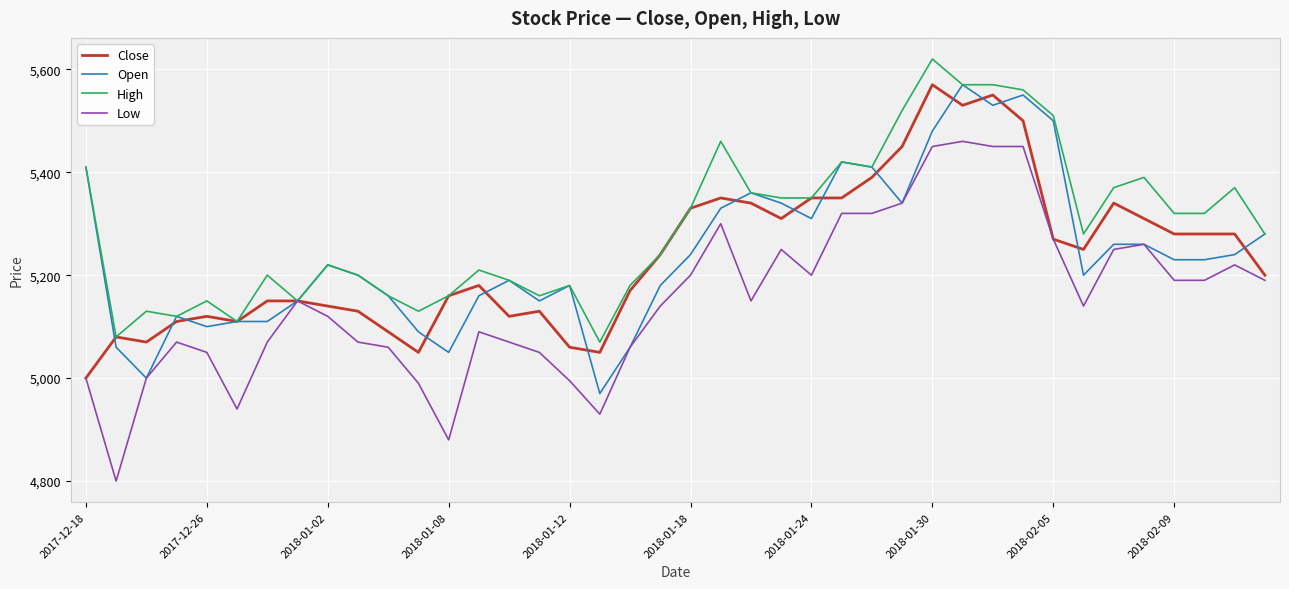

What are all the series names shown in the legend?

Close, Open, High, Low